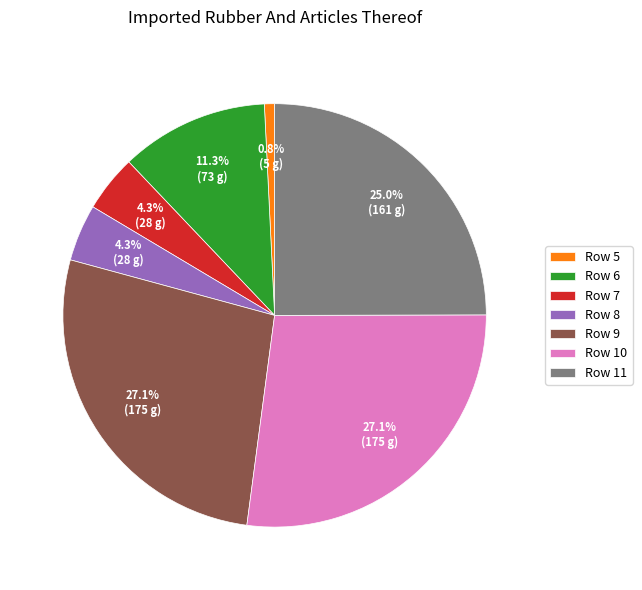

How many segments does this pie chart have?

7